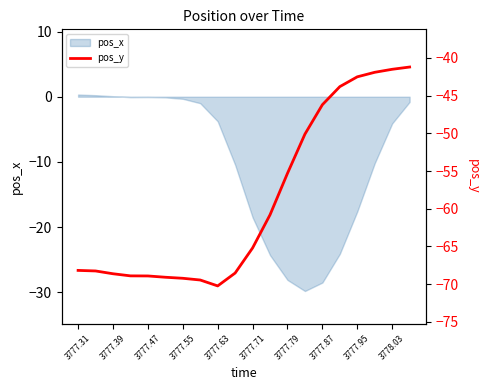

At which label does pos_x first exceed -3?

3777.31